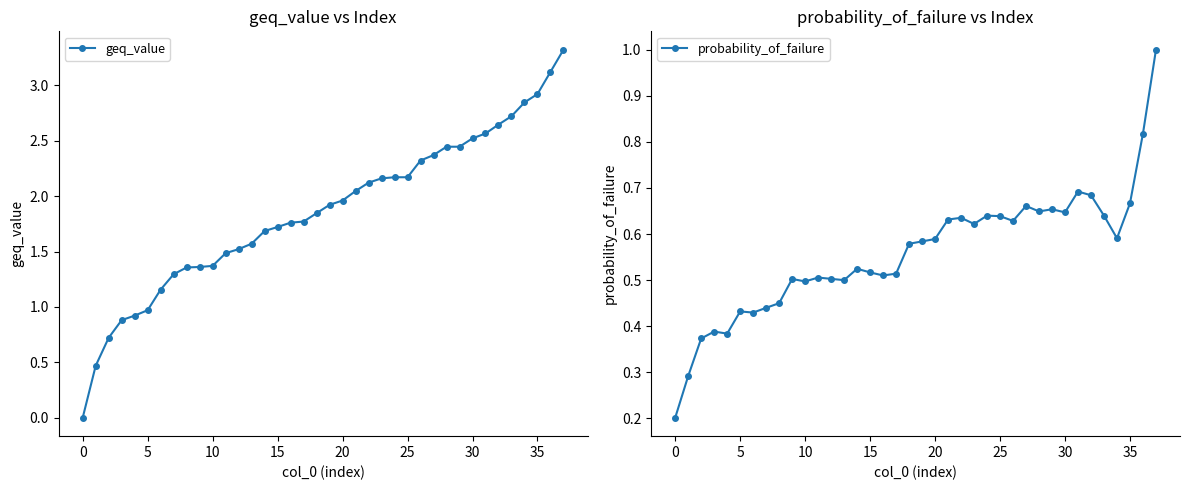

True or false: probability_of_failure has more than 0 points higher than both neighbors.

True